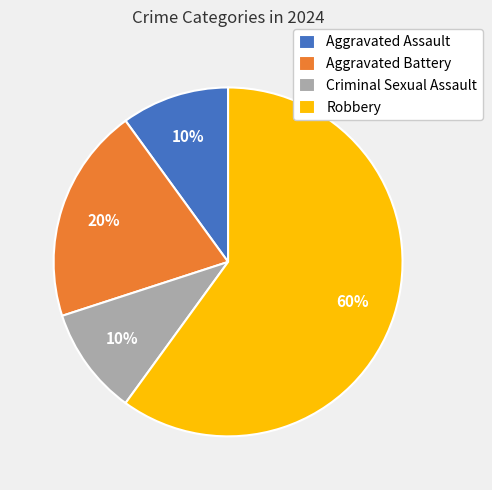

What is the majority slice?

Robbery